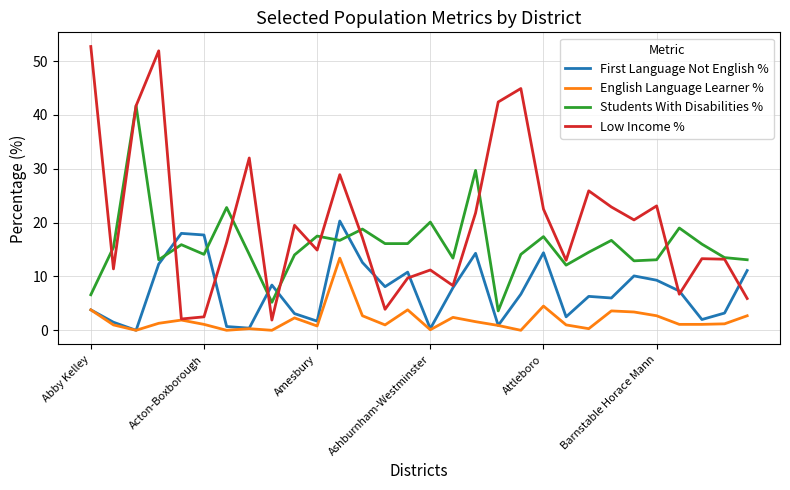

True or false: First Language Not English % and Students With Disabilities % cross at least once.

True